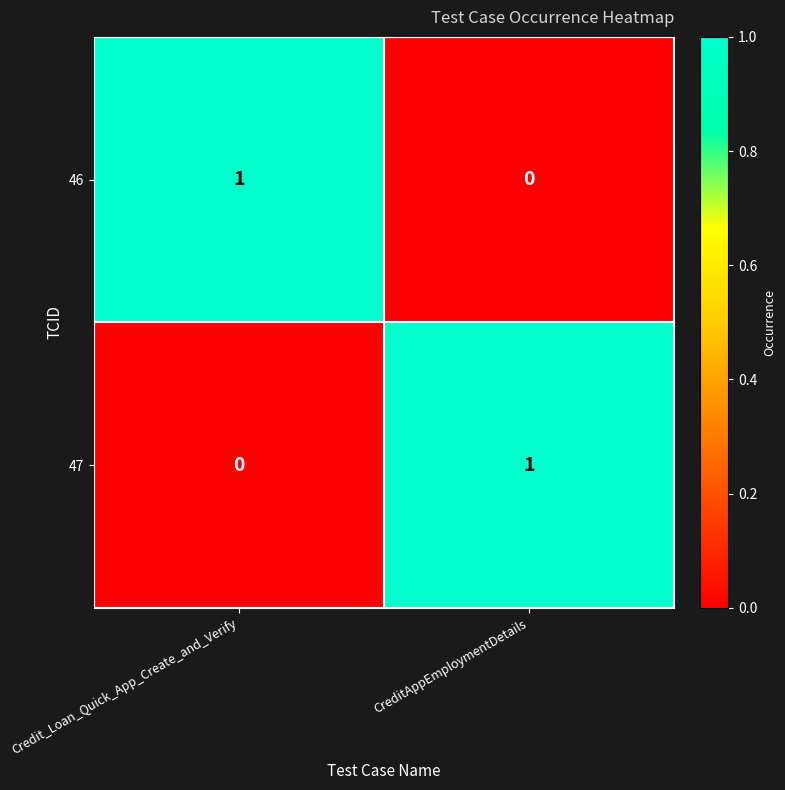

Reading left to right, transcribe all the data shown in this chart.

46: Credit_Loan_Quick_App_Create_and_Verify=1	CreditAppEmploymentDetails=0
47: Credit_Loan_Quick_App_Create_and_Verify=0	CreditAppEmploymentDetails=1